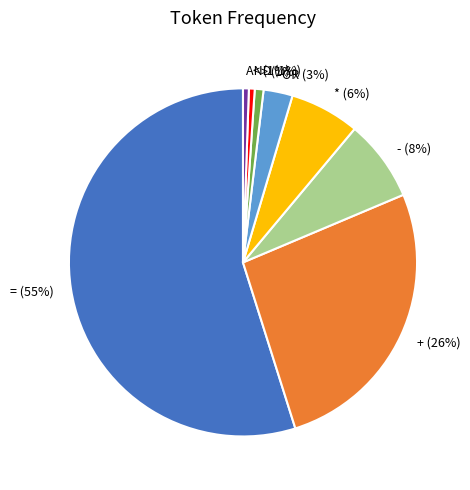

What percentage is the - (8%) slice, to the nearest percent?

8%